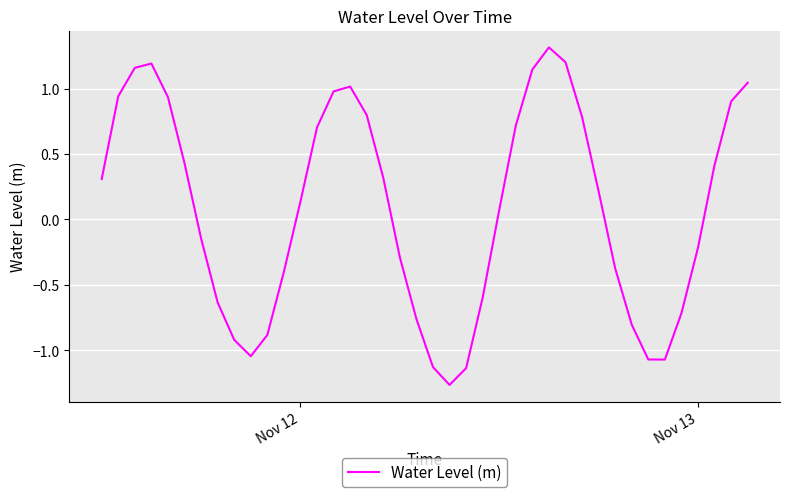

What is the maximum value shown in the chart?

1.3